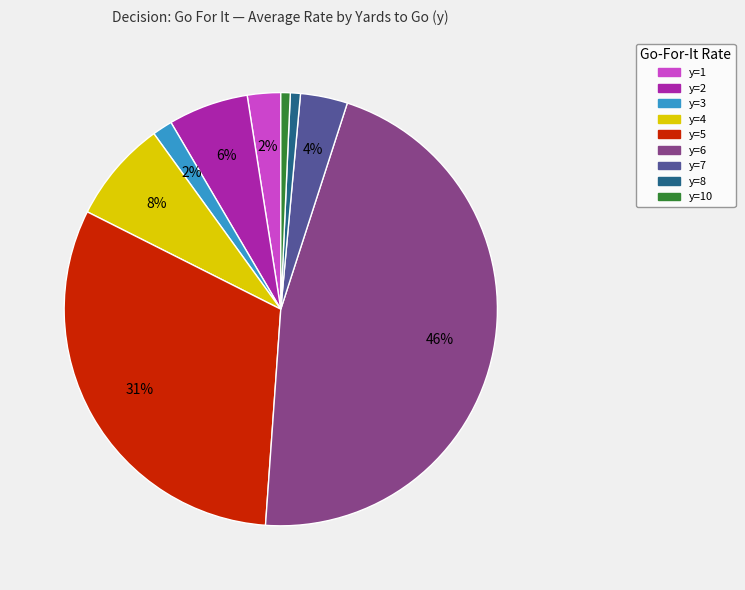

Count the number of slices in the pie.

9